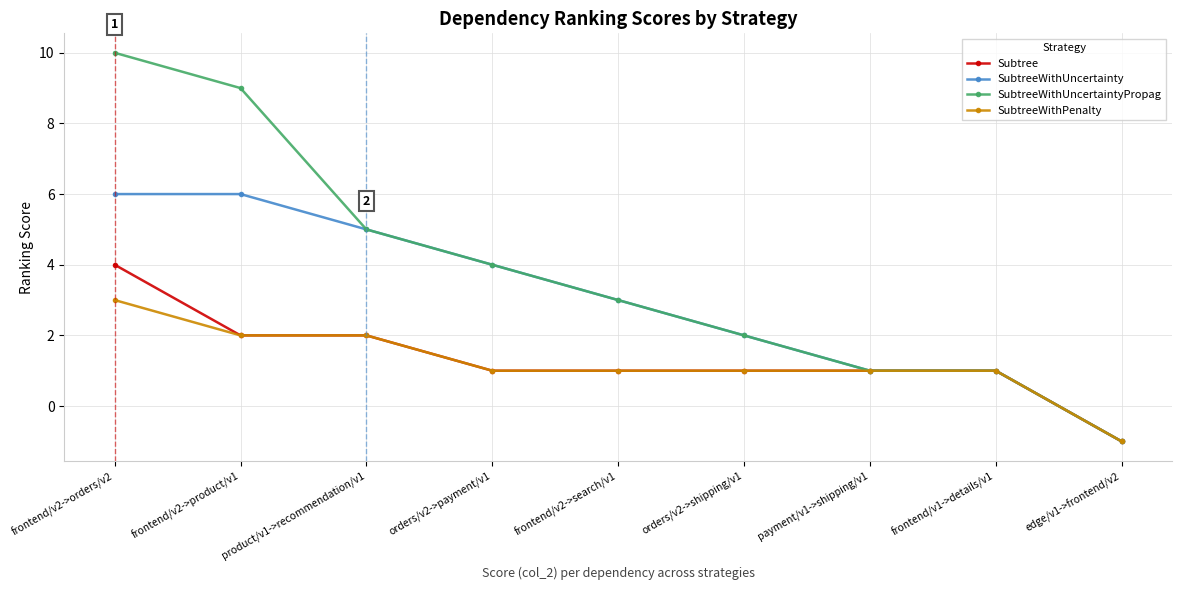

Which series has the widest spread of values?

SubtreeWithUncertaintyPropag